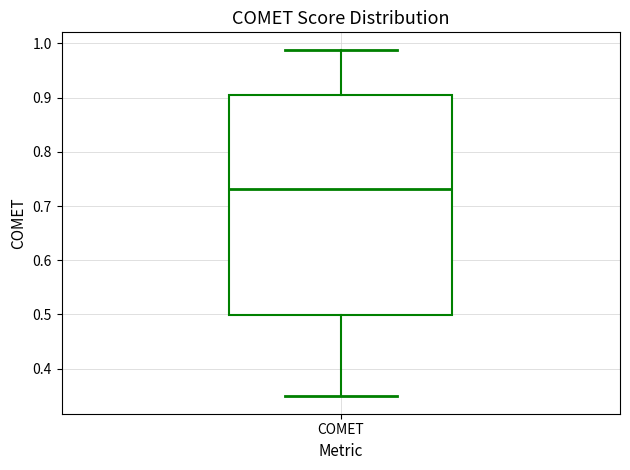

Read this box plot against the y-axis: the position of the median line, the range covered by the box, and the ends of both whiskers. The values are not printed on the chart, so give them approximately, as read against the axis.

median 0.73, box 0.50 to 0.91, whiskers 0.35 to 0.99